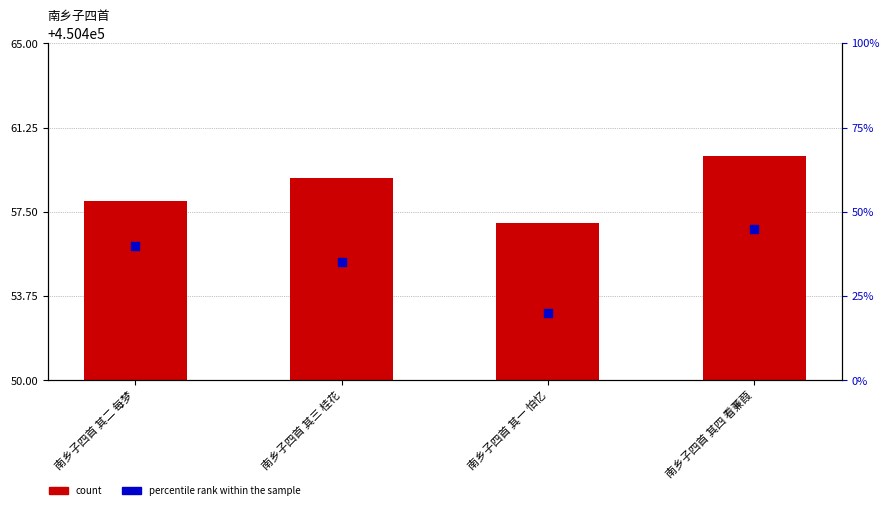

At which category is the sum across all series the highest?

南乡子四首 其四 看蒹葭